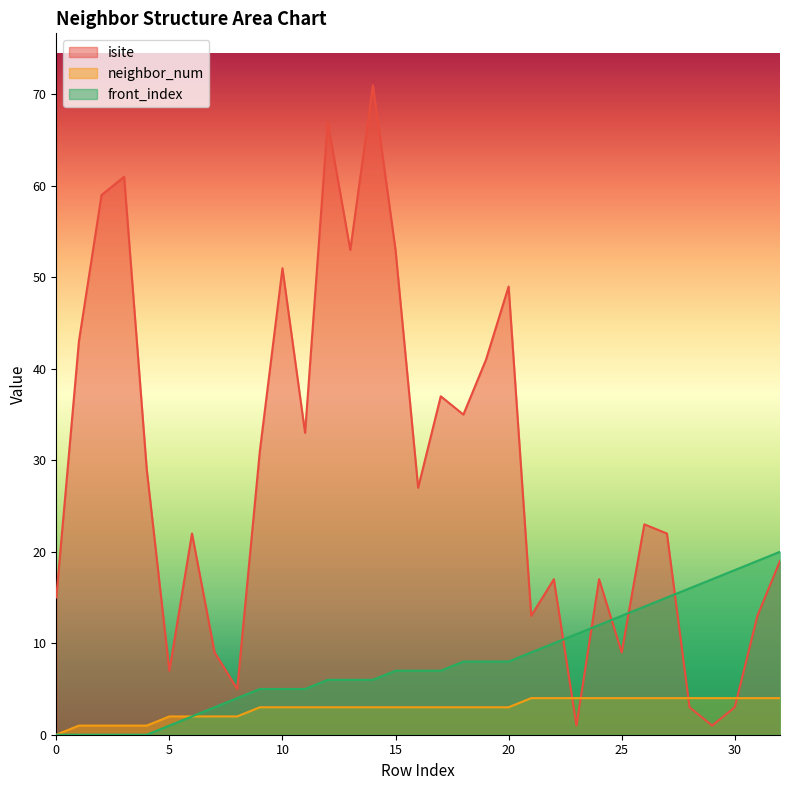

Which series ends up on top after the final intersection of isite and neighbor_num?

isite